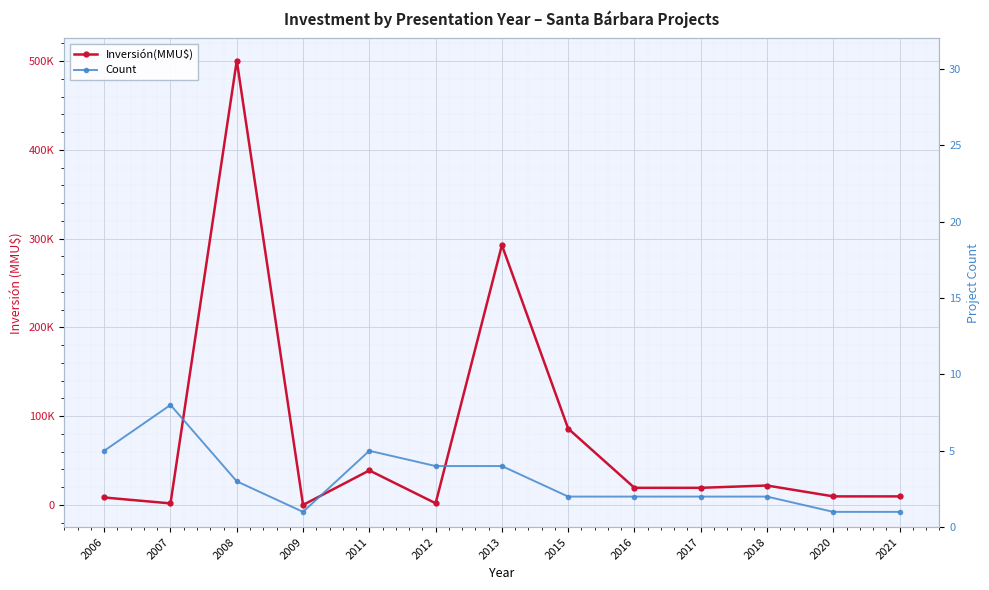

At which category does Inversión(MMU$) reach its first local peak?

2008